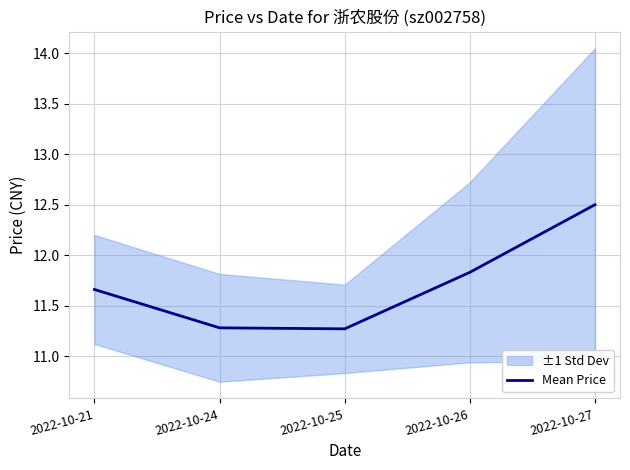

How many interior local valleys (lower than both neighbors) does the data have?

1